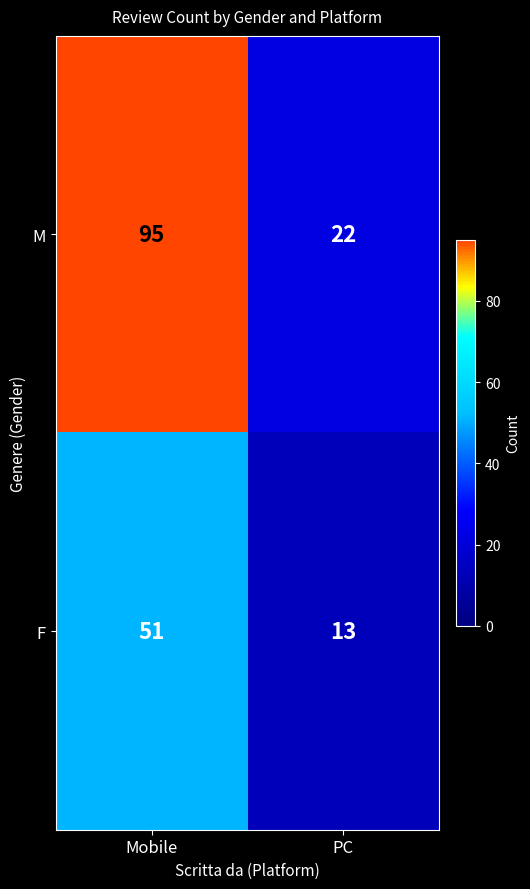

What is the sum of the M values at Mobile and PC?

117